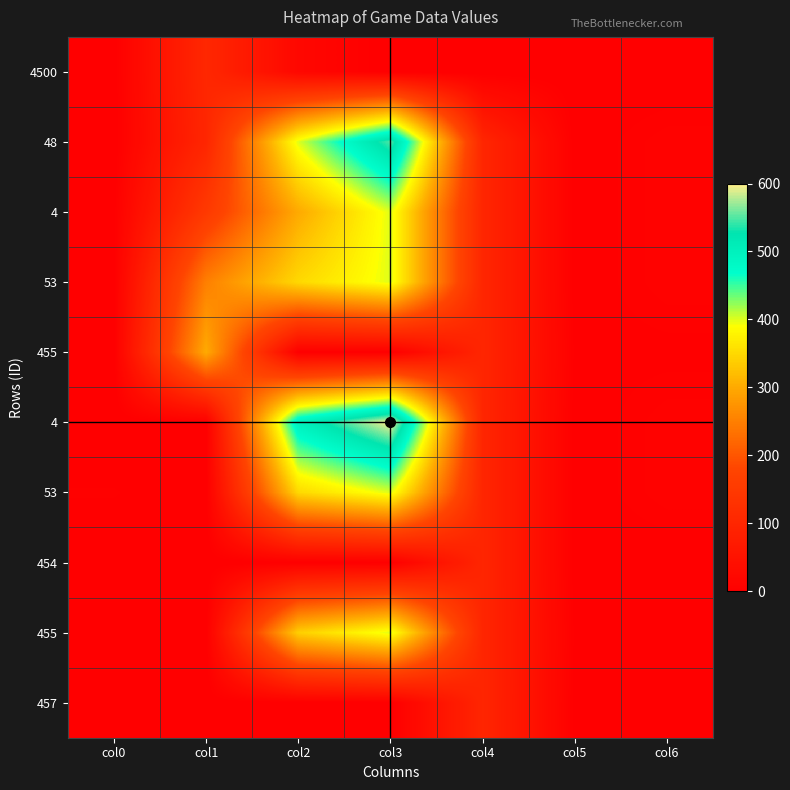

What is the sum of all 48 values?

1160